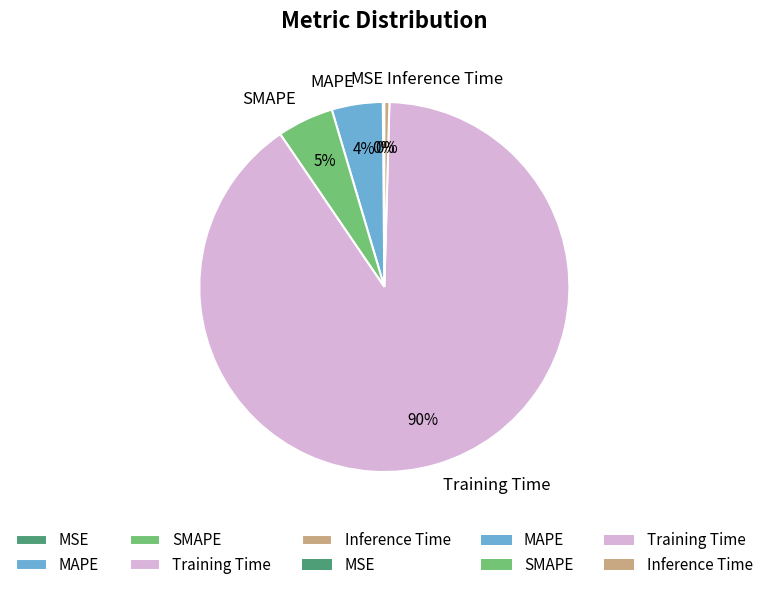

To the nearest percent, what is the average slice percentage?

20%